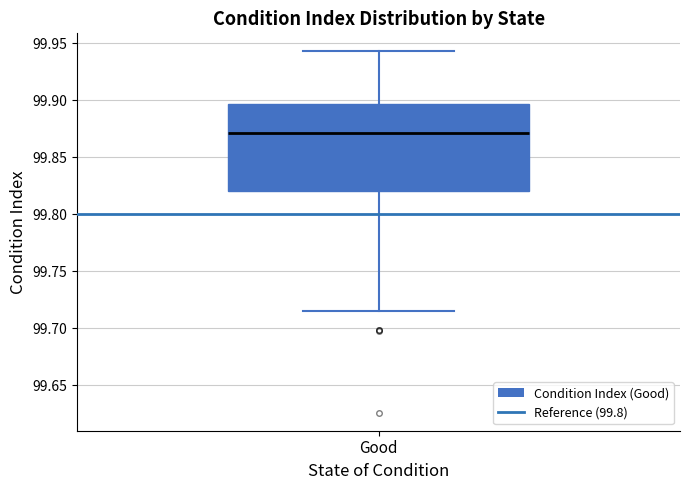

Read this box plot against the y-axis: the position of the median line, the range covered by the box, and the ends of both whiskers. The values are not printed on the chart, so give them approximately, as read against the axis.

median 99.870, box 99.820 to 99.895, whiskers 99.715 to 99.945